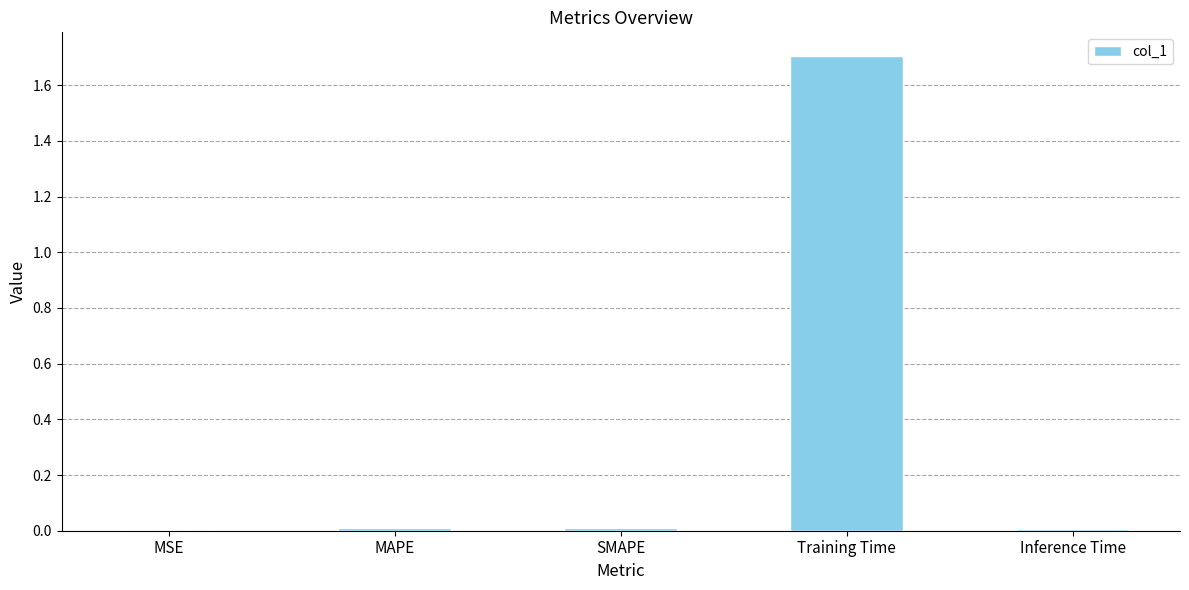

What is the sum of all values?

1.7